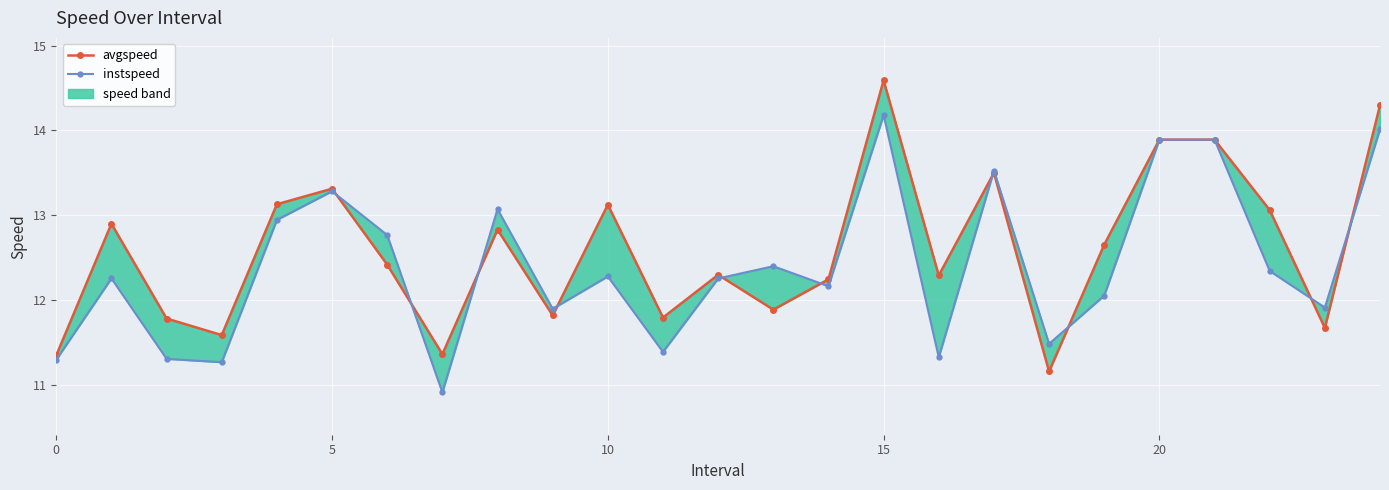

The value of avgspeed at 5 is 19.2. True or false?

False